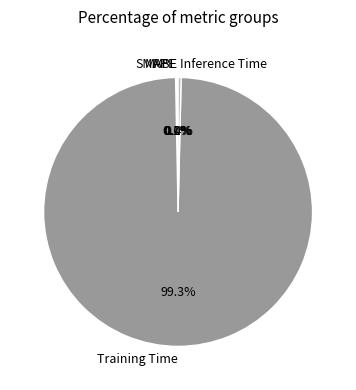

Which slice is the largest?

Training Time